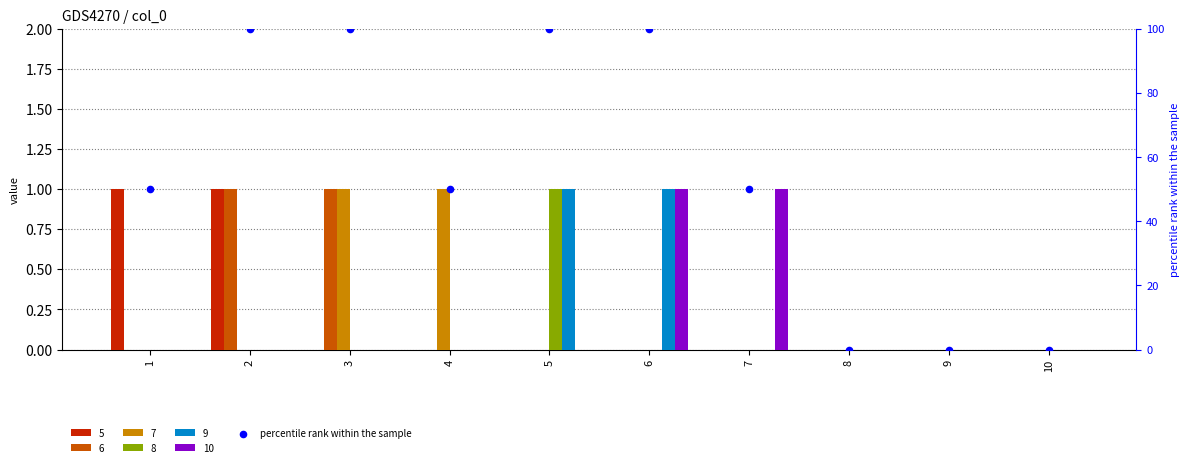

Which has a higher value, 3 or 5?

3